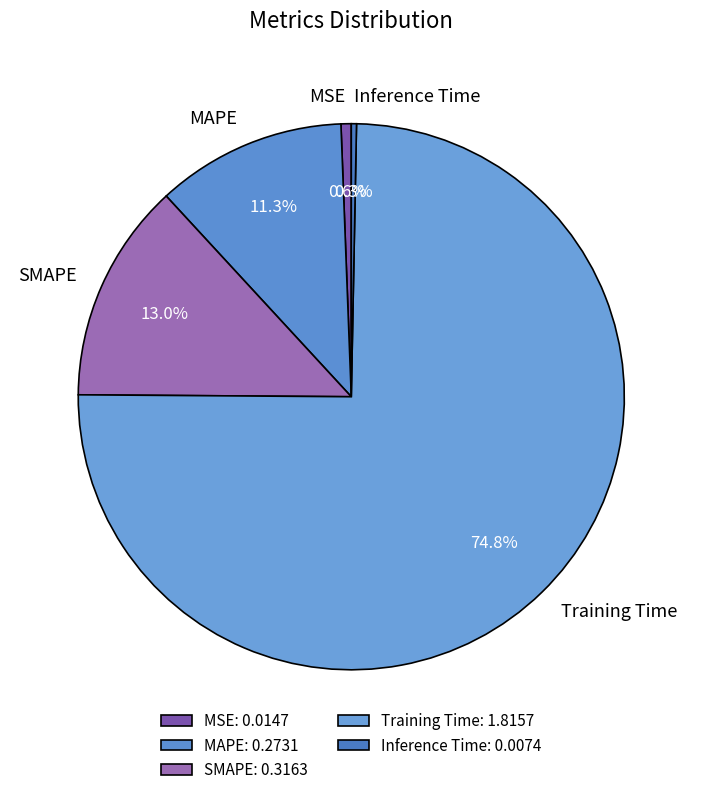

Count the number of slices in the pie.

5